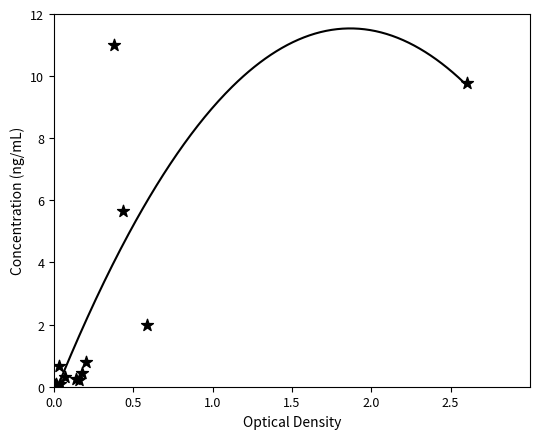

What Y value in the scatter plot is closest to 5?

5.7